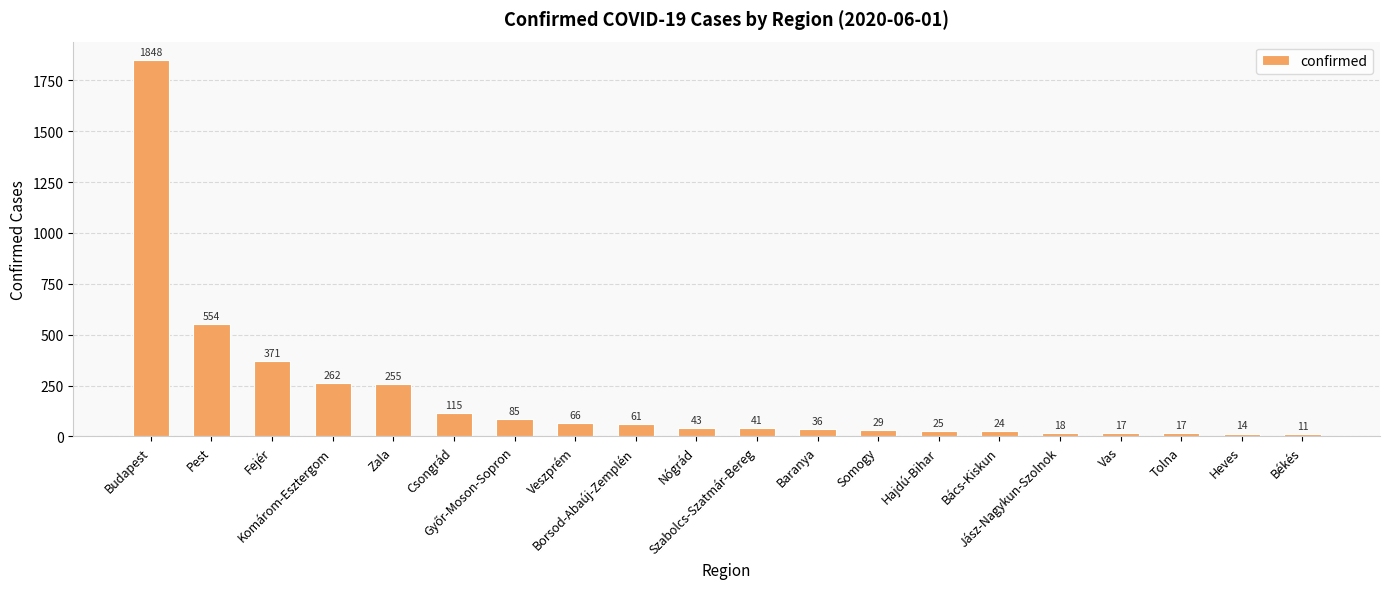

Where is the data nearest to the value 929?

Pest